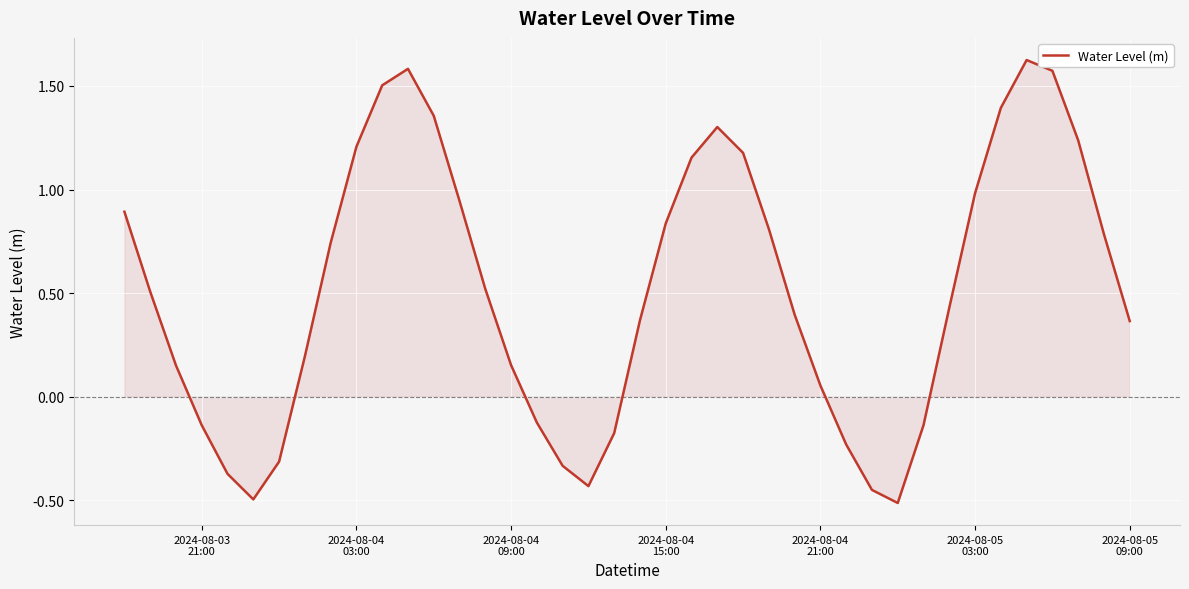

Reading right to left, transcribe all the data shown in this chart.

0.4	0.8	1.2	1.6	1.6	1.4	1.0	0.4	-0.1	-0.5	-0.5	-0.2	0.1	0.4	0.8	1.2	1.3	1.2	0.8	0.4	-0.2	-0.4	-0.3	-0.1	0.2	0.5	0.9	1.4	1.6	1.5	1.2	0.7	0.2	-0.3	-0.5	-0.4	-0.1	0.2	0.5	0.9